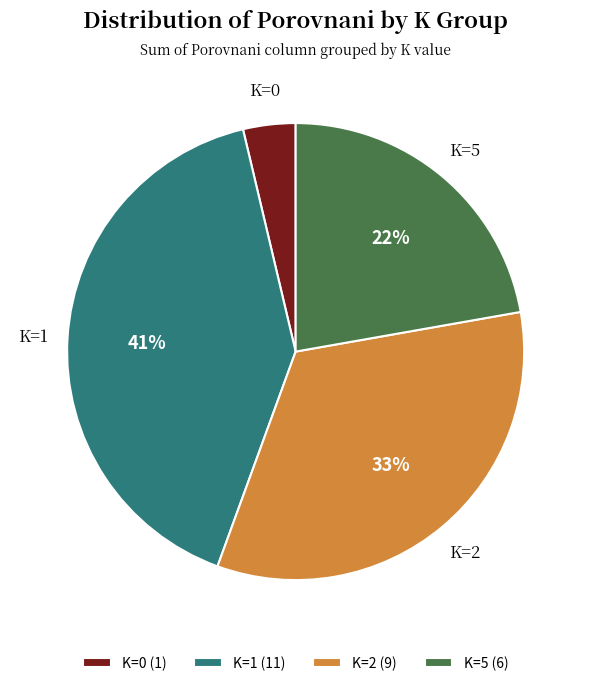

Which slice is the largest?

K=1